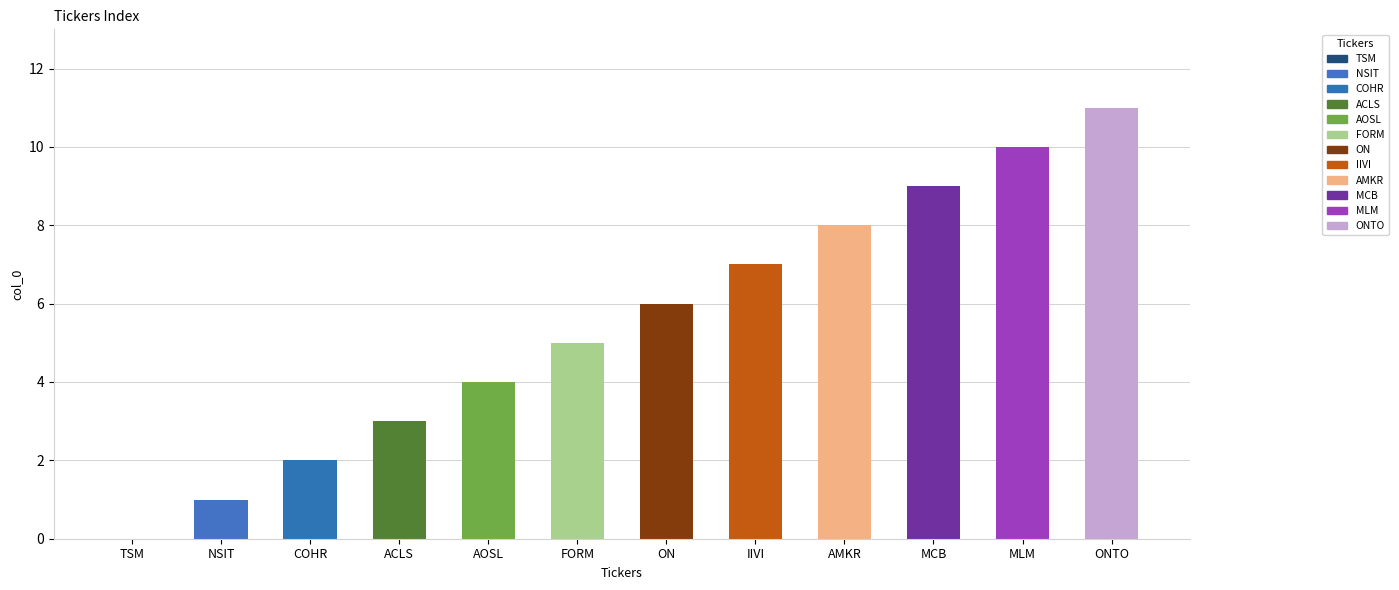

What is the change in value from ACLS to FORM?

+2